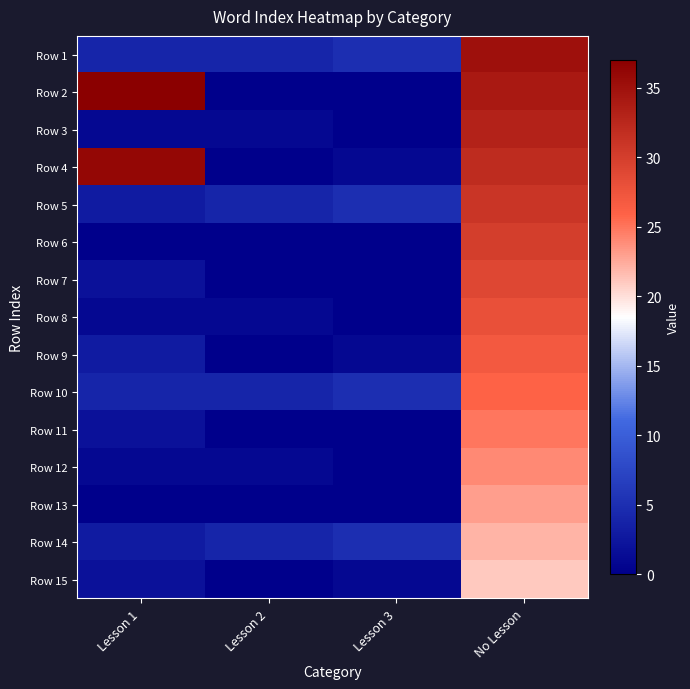

At which category is the sum across all series the highest?

No Lesson